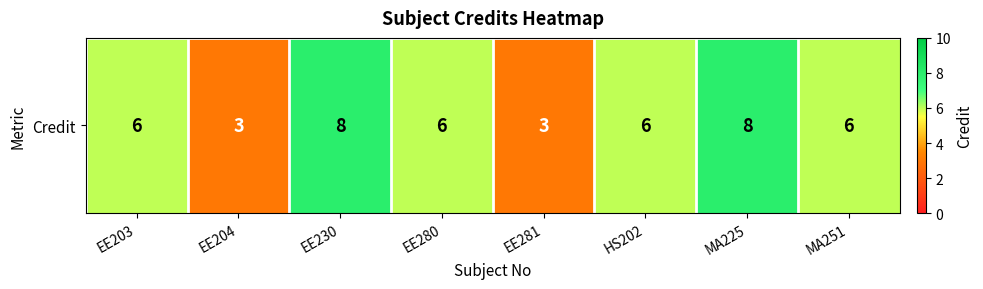

Count the values in the range 6 to 8.

6